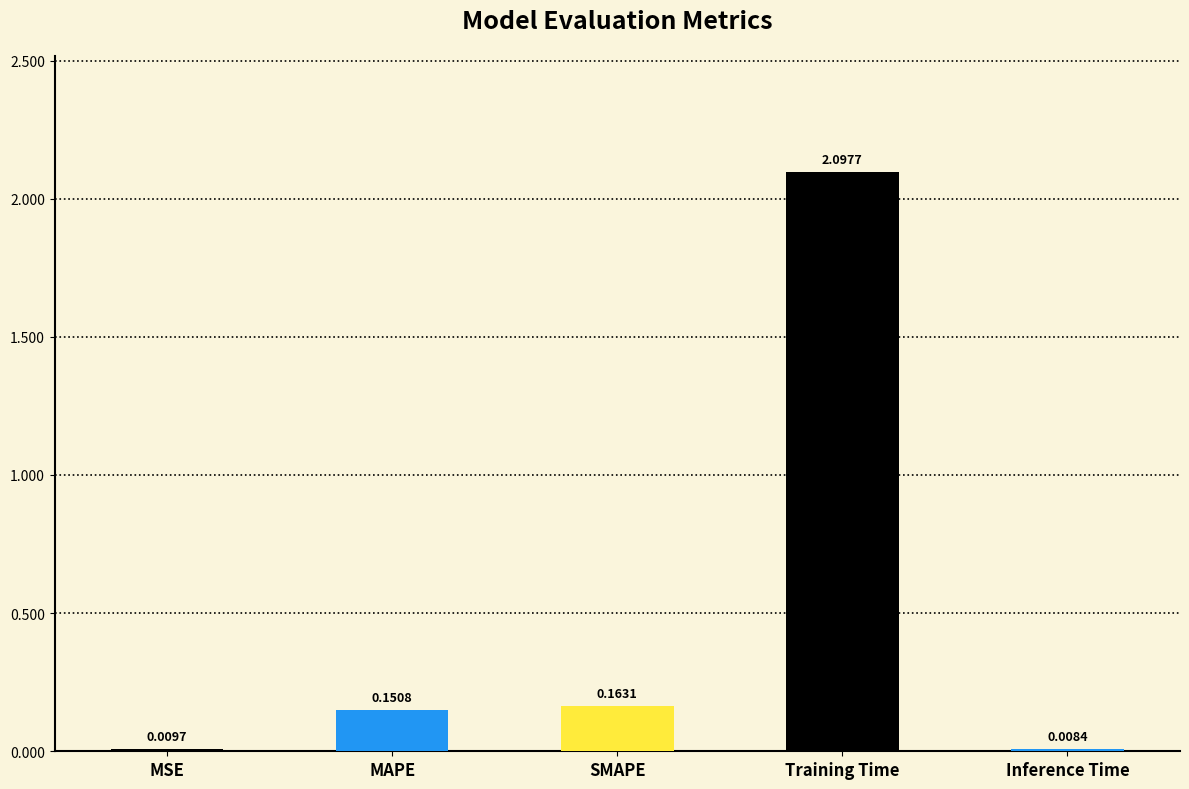

How many bars are there in total?

5